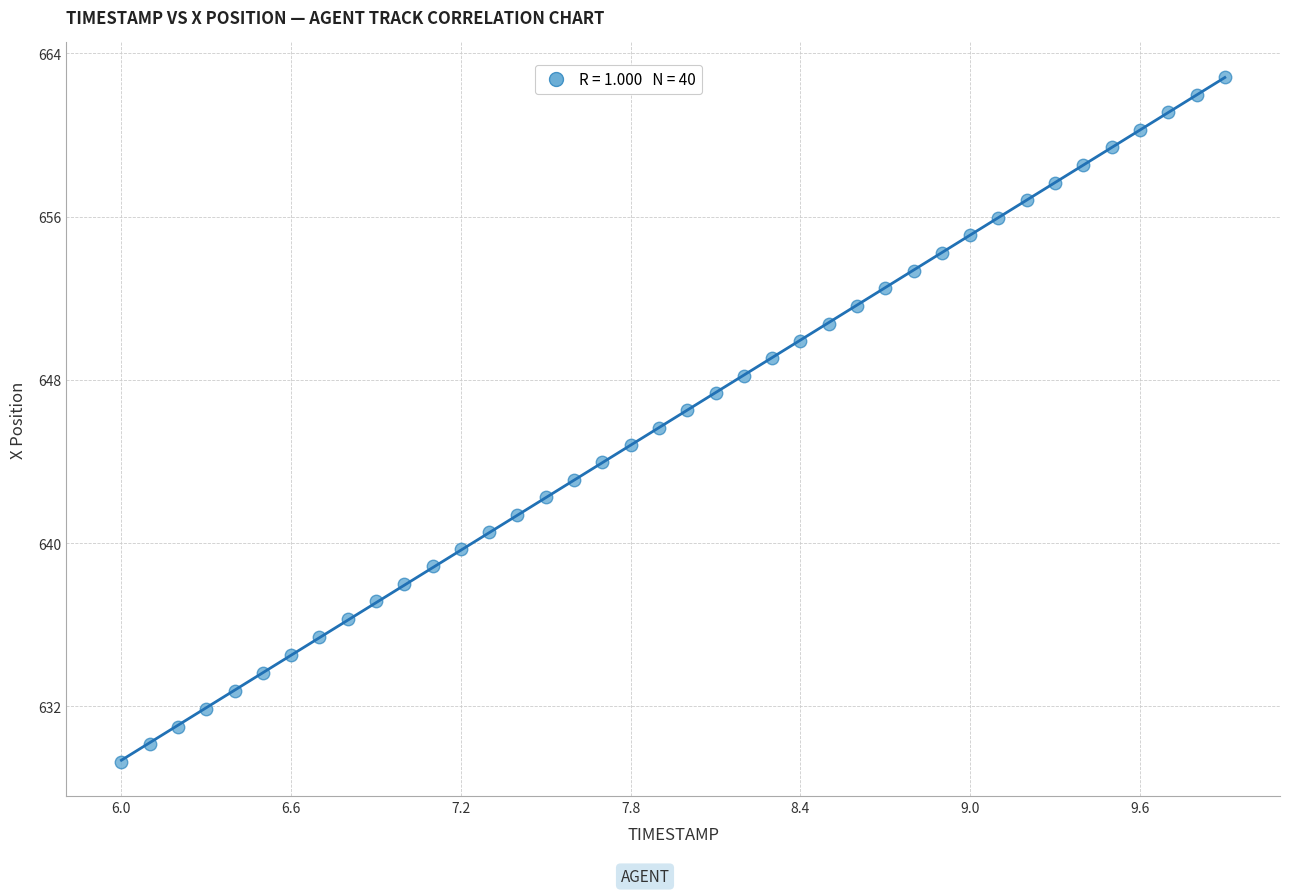

What is the range of Y values (max minus min)?

33.6